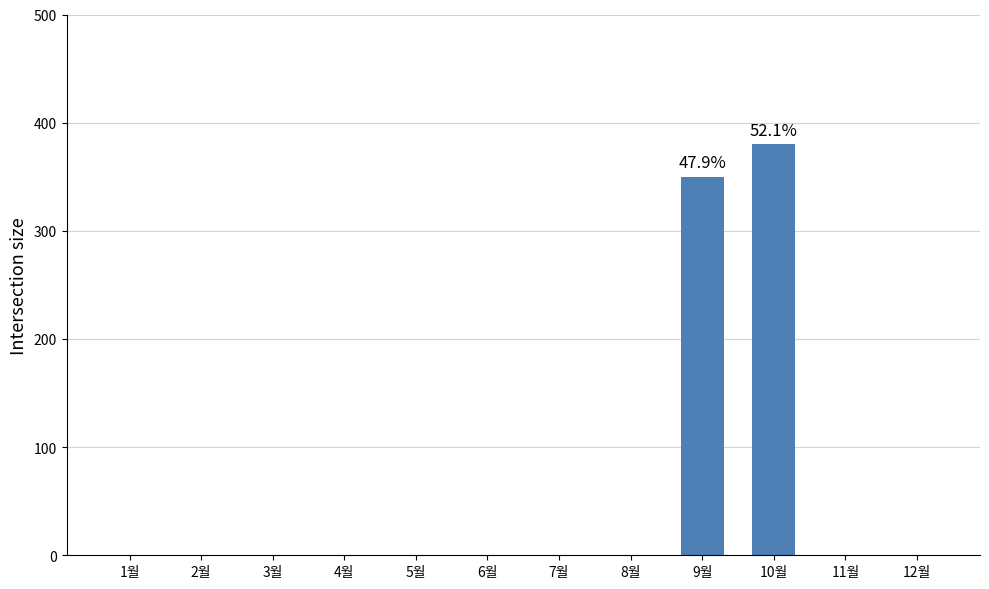

Reading left to right, extract all data points from this chart.

0	0	0	0	0	0	0	0	350	380	0	0